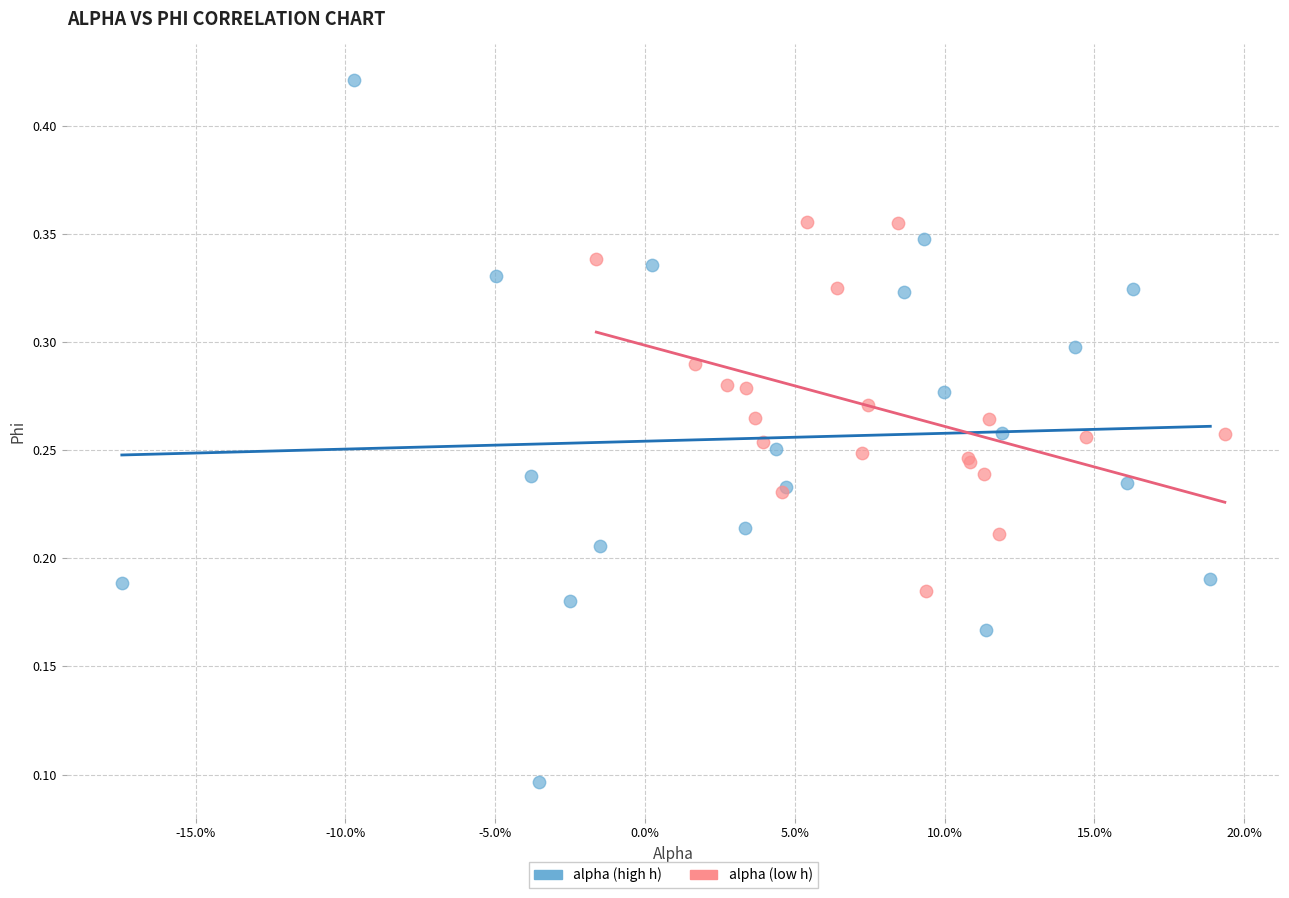

Which series has the largest Y range (max minus min)?

alpha (high h)